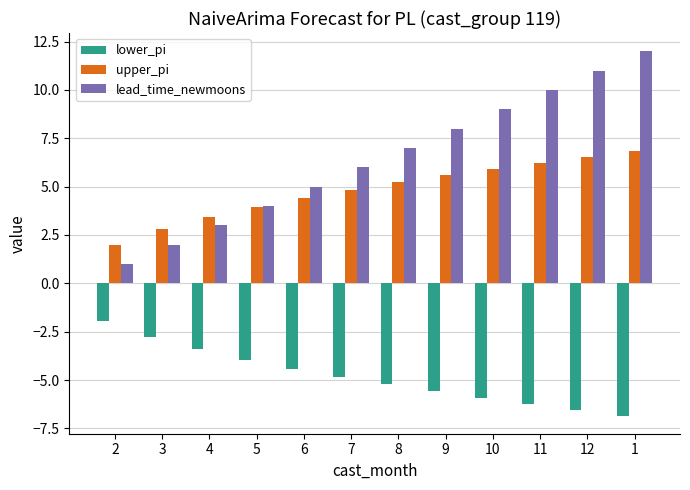

List the labels in order of lead_time_newmoons value, largest first.

1, 12, 11, 10, 9, 8, 7, 6, 5, 4, 3, 2